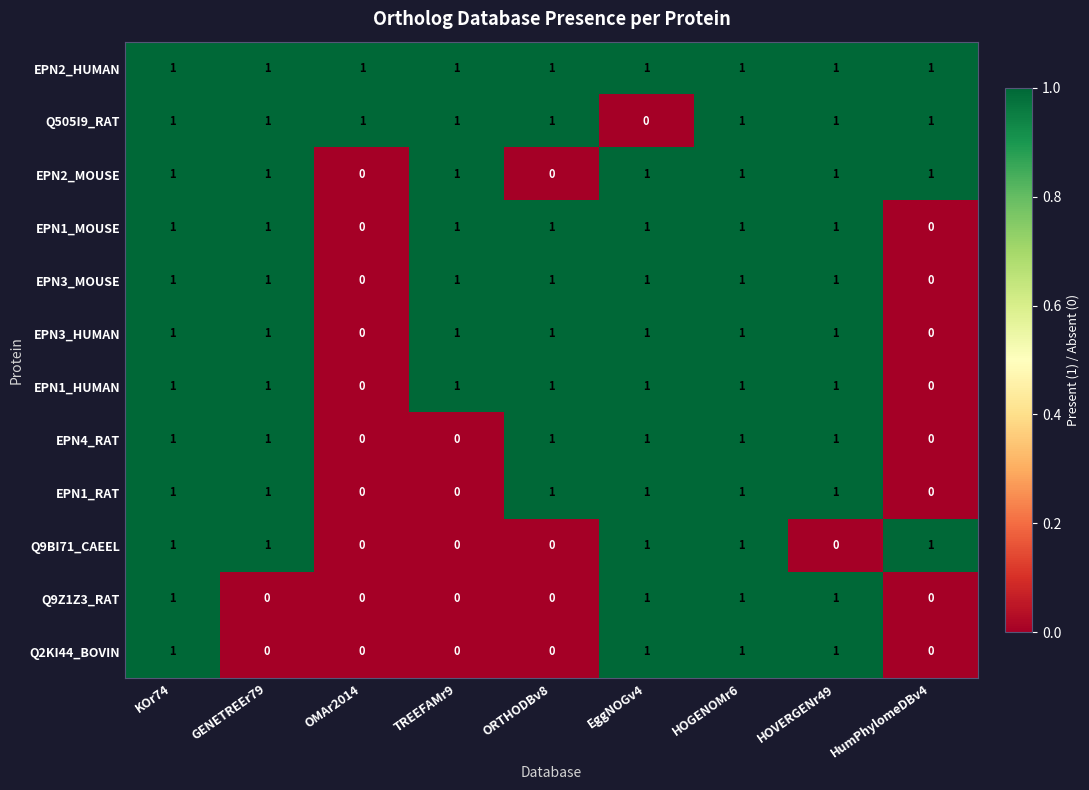

At how many categories does at least one series exceed 0?

9